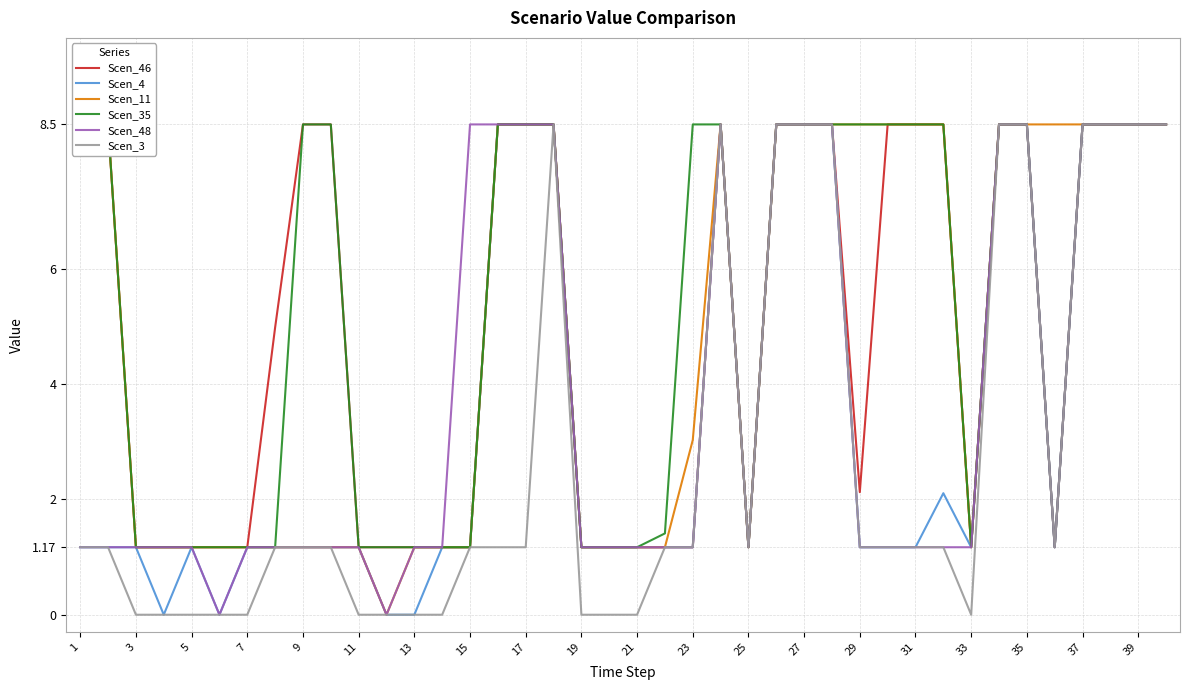

Which series has the largest total across all categories?

Scen_35